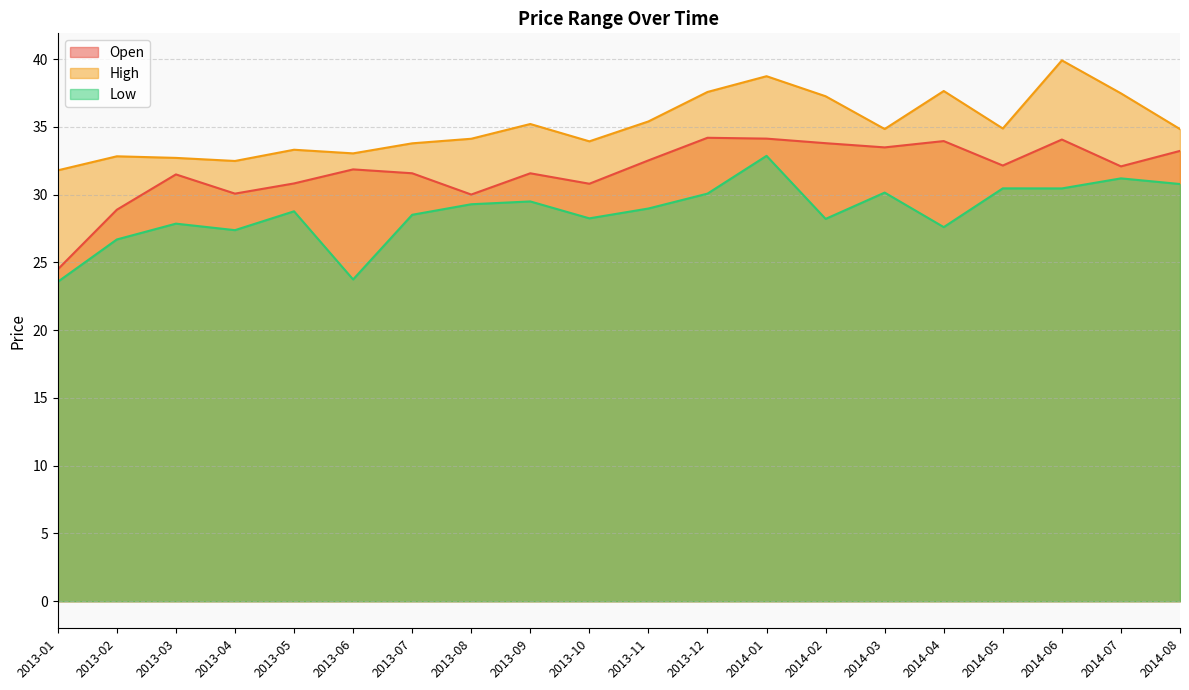

The Low series shows 32.9 at 2014-01. True or false?

True